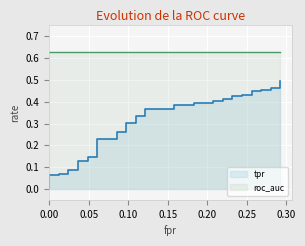

True or false: roc_auc and tpr intersect in this chart.

False